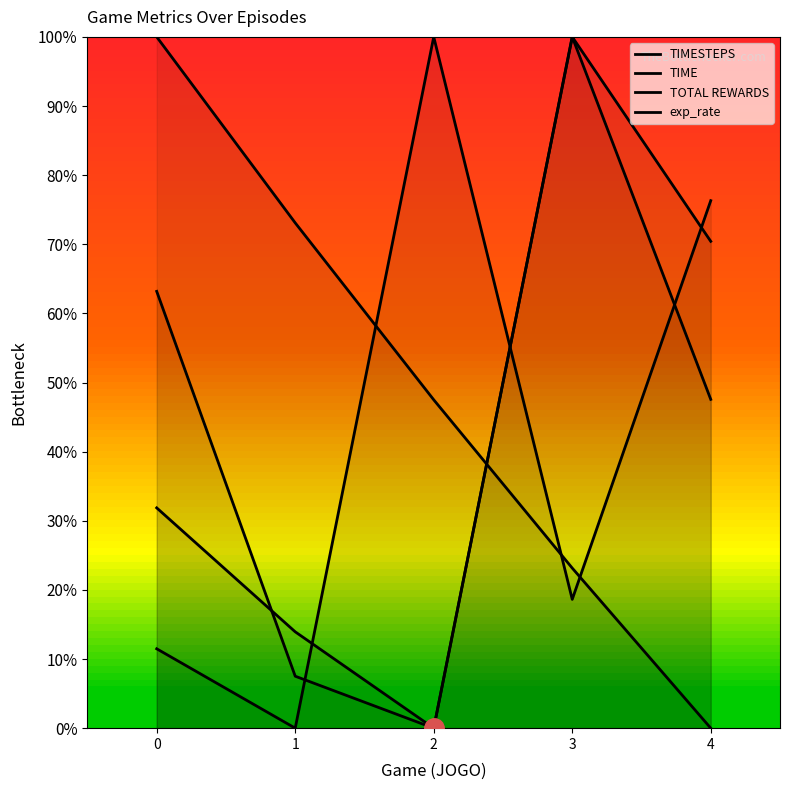

Count the number of categories in the chart.

5